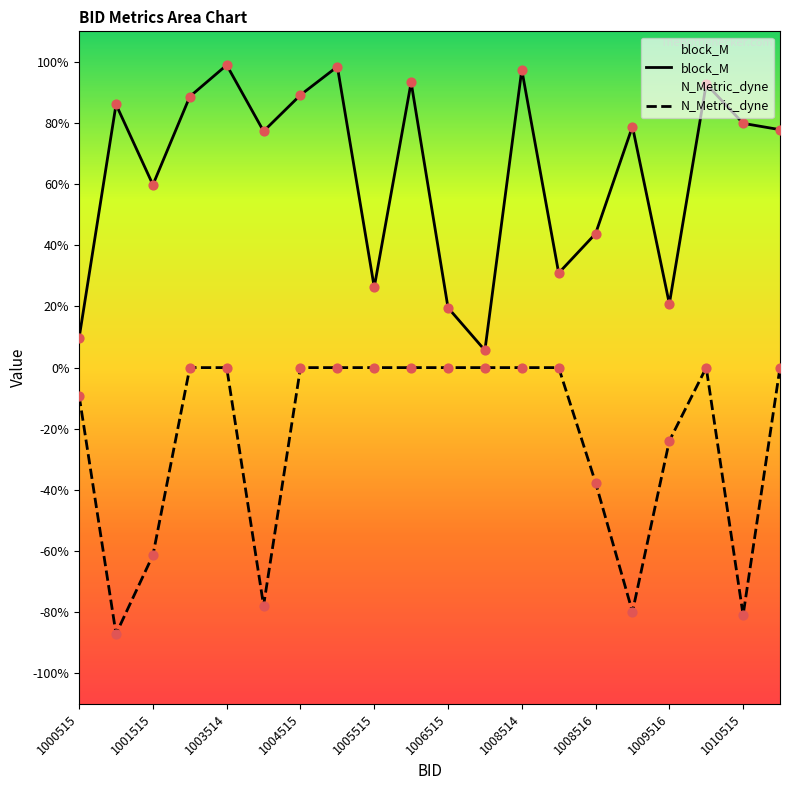

What is the total value across all series at 1004515?

0.9